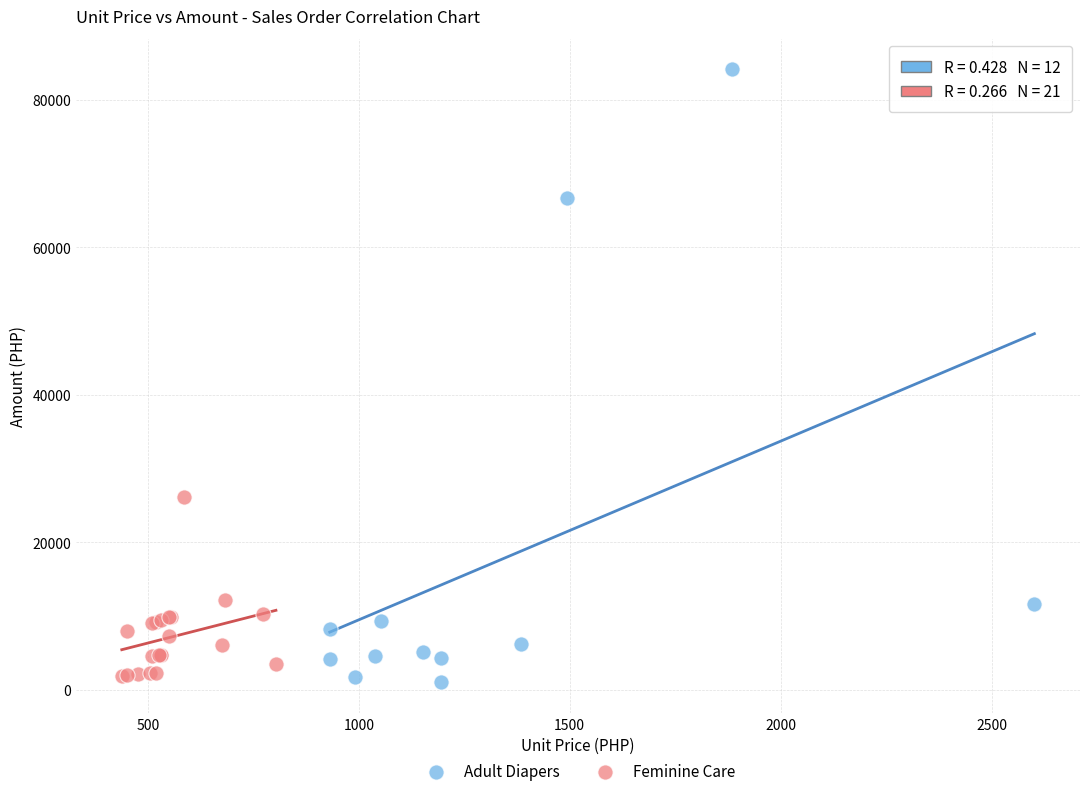

Which series reaches the maximum Y coordinate?

Adult Diapers